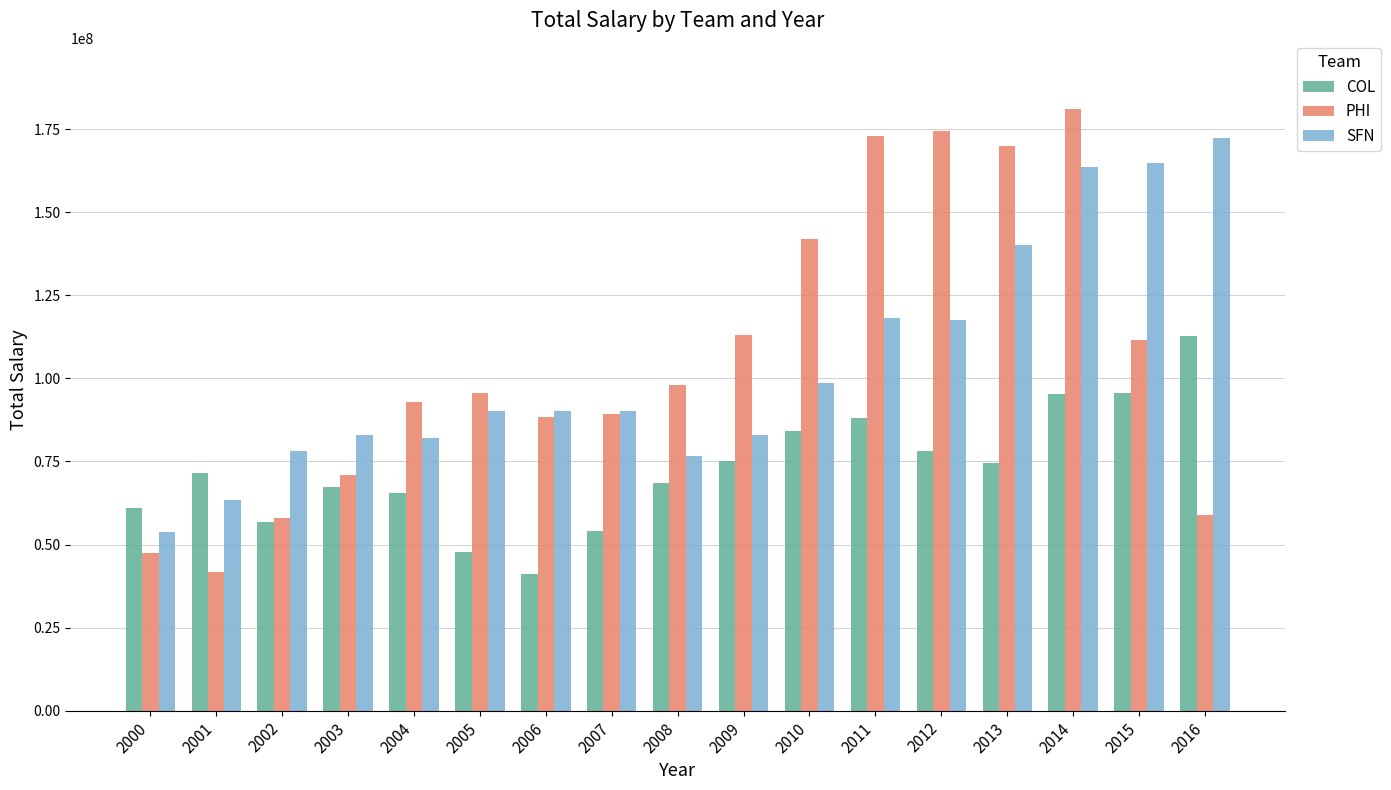

Are the bars grouped side by side (vs. stacked)?

Yes